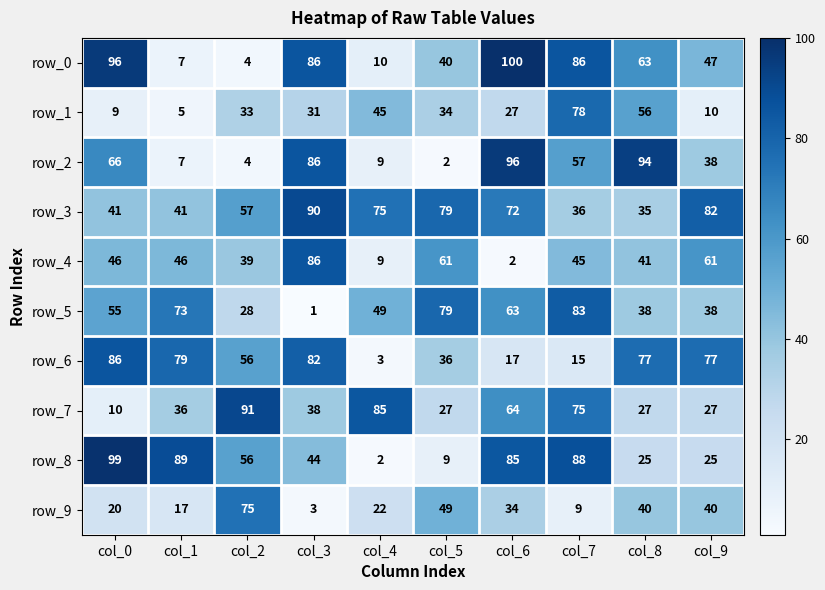

Reading left to right, transcribe all the data shown in this chart.

row_0: col_0=96	col_1=7	col_2=4	col_3=86	col_4=10	col_5=40	col_6=100	col_7=86	col_8=63	col_9=47
row_1: col_0=9	col_1=5	col_2=33	col_3=31	col_4=45	col_5=34	col_6=27	col_7=78	col_8=56	col_9=10
row_2: col_0=66	col_1=7	col_2=4	col_3=86	col_4=9	col_5=2	col_6=96	col_7=57	col_8=94	col_9=38
row_3: col_0=41	col_1=41	col_2=57	col_3=90	col_4=75	col_5=79	col_6=72	col_7=36	col_8=35	col_9=82
row_4: col_0=46	col_1=46	col_2=39	col_3=86	col_4=9	col_5=61	col_6=2	col_7=45	col_8=41	col_9=61
row_5: col_0=55	col_1=73	col_2=28	col_3=1	col_4=49	col_5=79	col_6=63	col_7=83	col_8=38	col_9=38
row_6: col_0=86	col_1=79	col_2=56	col_3=82	col_4=3	col_5=36	col_6=17	col_7=15	col_8=77	col_9=77
row_7: col_0=10	col_1=36	col_2=91	col_3=38	col_4=85	col_5=27	col_6=64	col_7=75	col_8=27	col_9=27
row_8: col_0=99	col_1=89	col_2=56	col_3=44	col_4=2	col_5=9	col_6=85	col_7=88	col_8=25	col_9=25
row_9: col_0=20	col_1=17	col_2=75	col_3=3	col_4=22	col_5=49	col_6=34	col_7=9	col_8=40	col_9=40